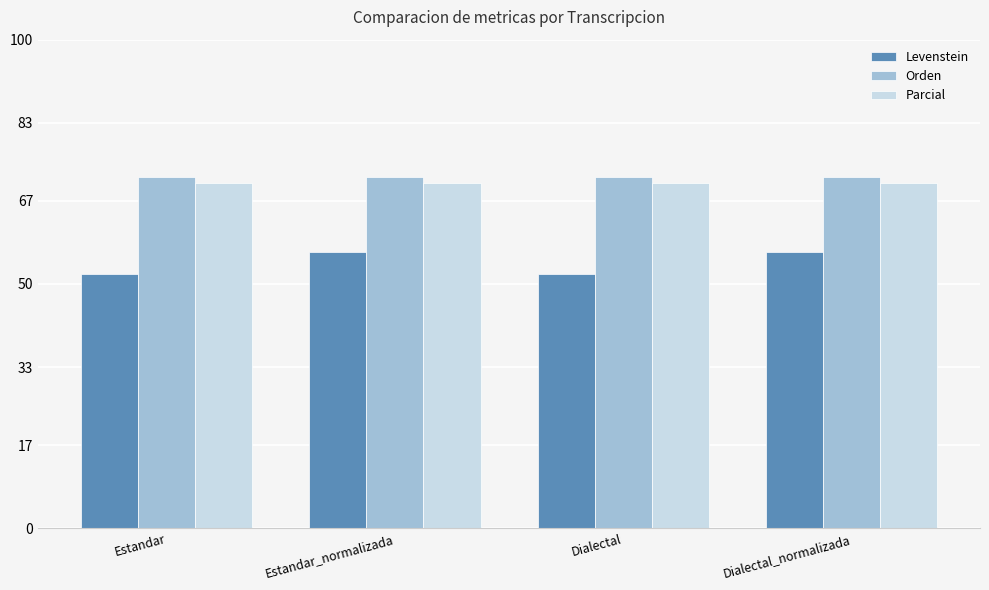

What is the sum of the Parcial values at Estandar_normalizada and Dialectal_normalizada?

141.2